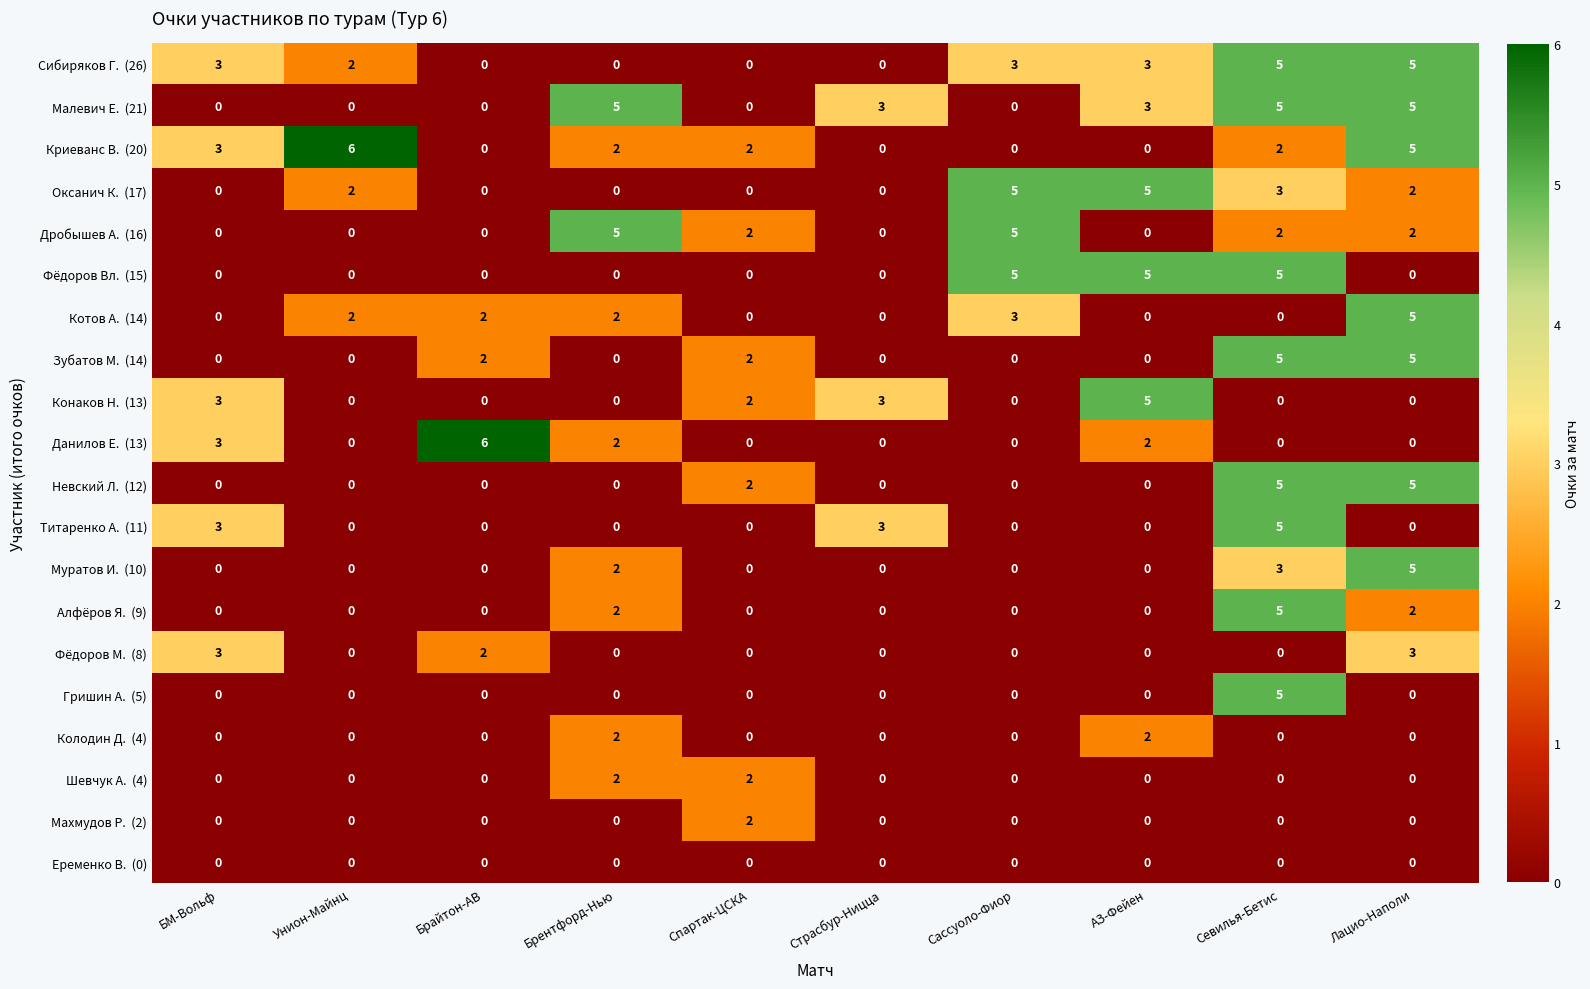

What is the spread (max minus min) of values at АЗ-Фейен?

5